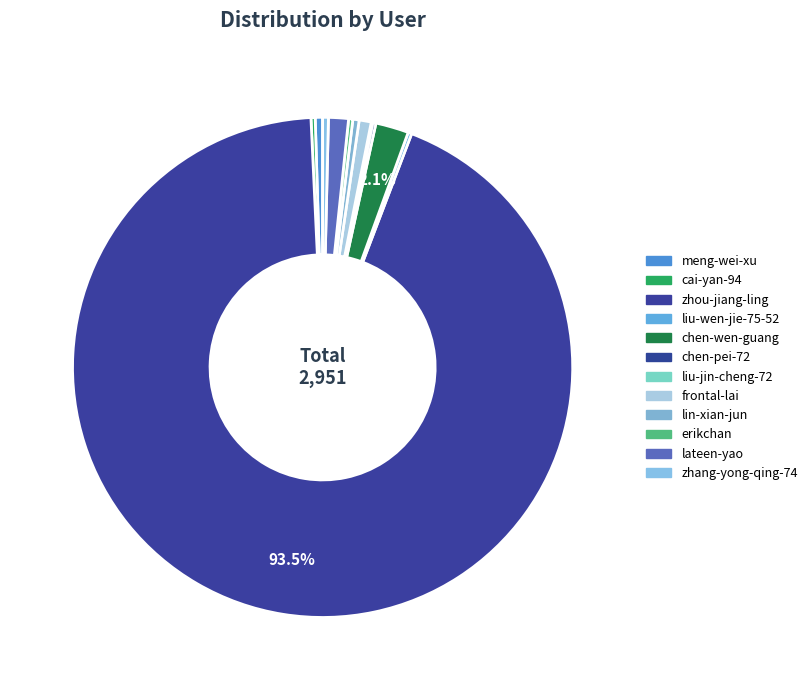

What portion of the pie excludes frontal-lai?

99.2%